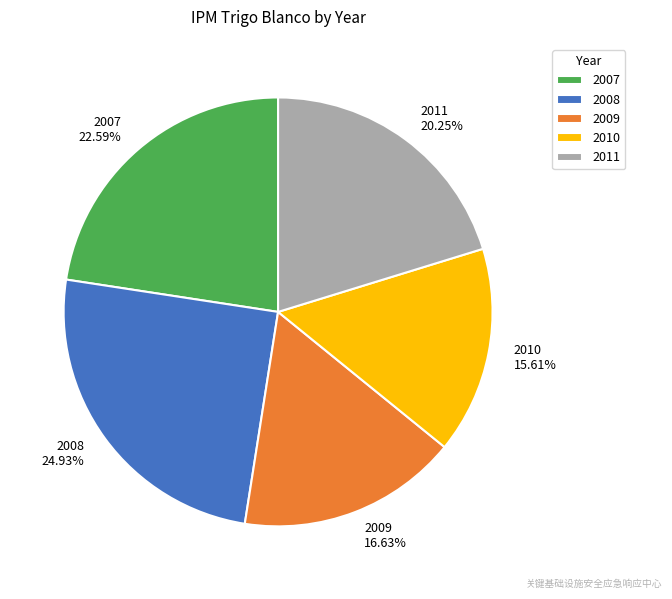

Between 2011 20.25% and 2009 16.63%, which is larger?

2011 20.25%